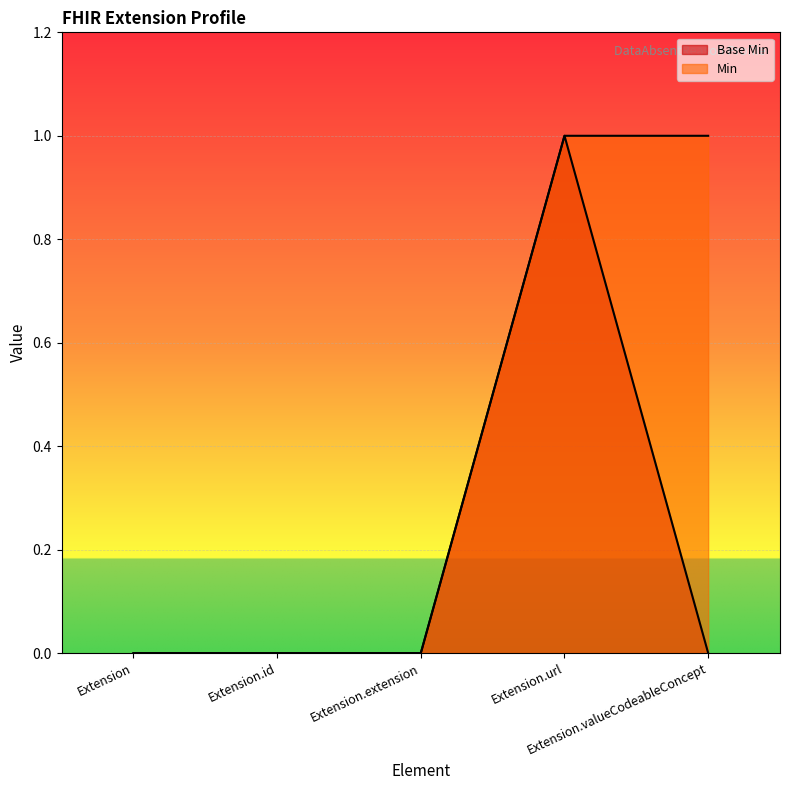

True or false: Base Min has more than 2 interior local peaks.

False